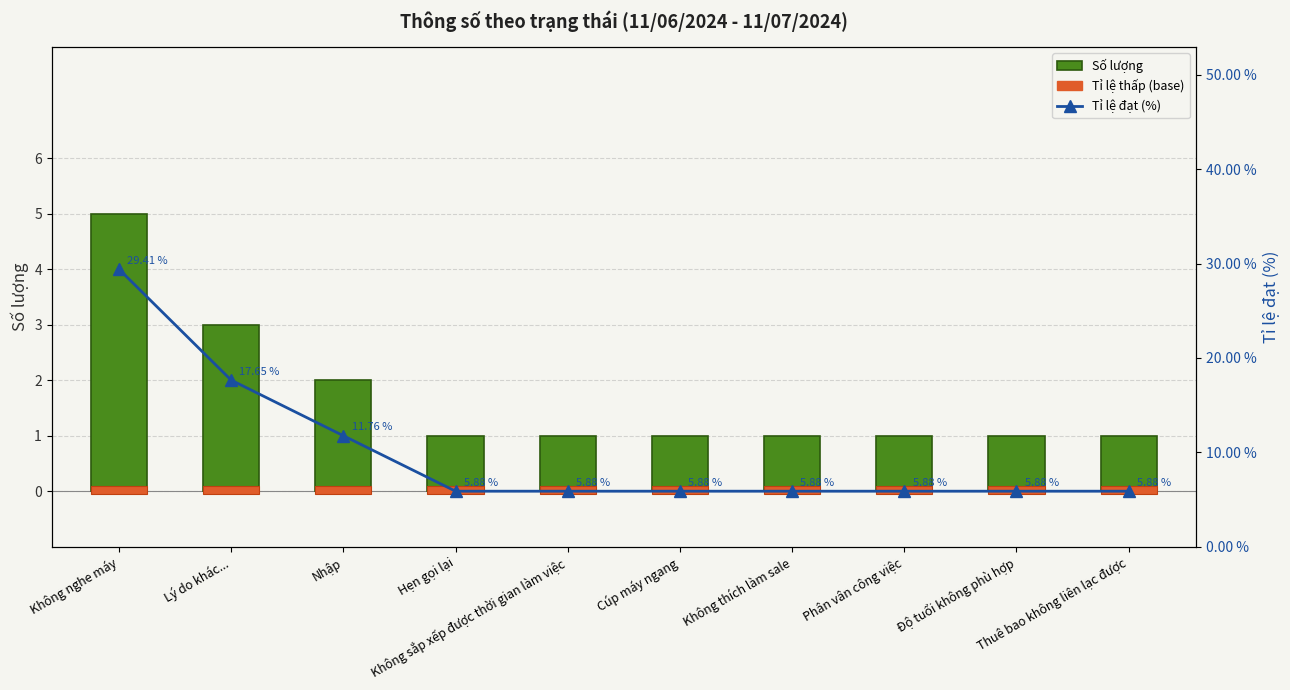

At how many categories does at least one series exceed 23?

1